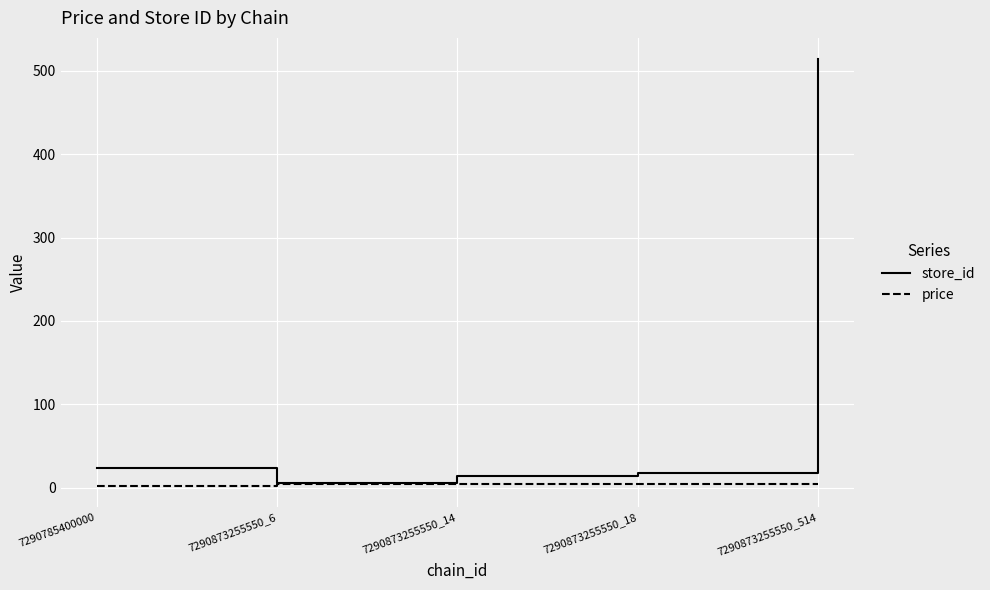

What is the maximum value for price?

3.9